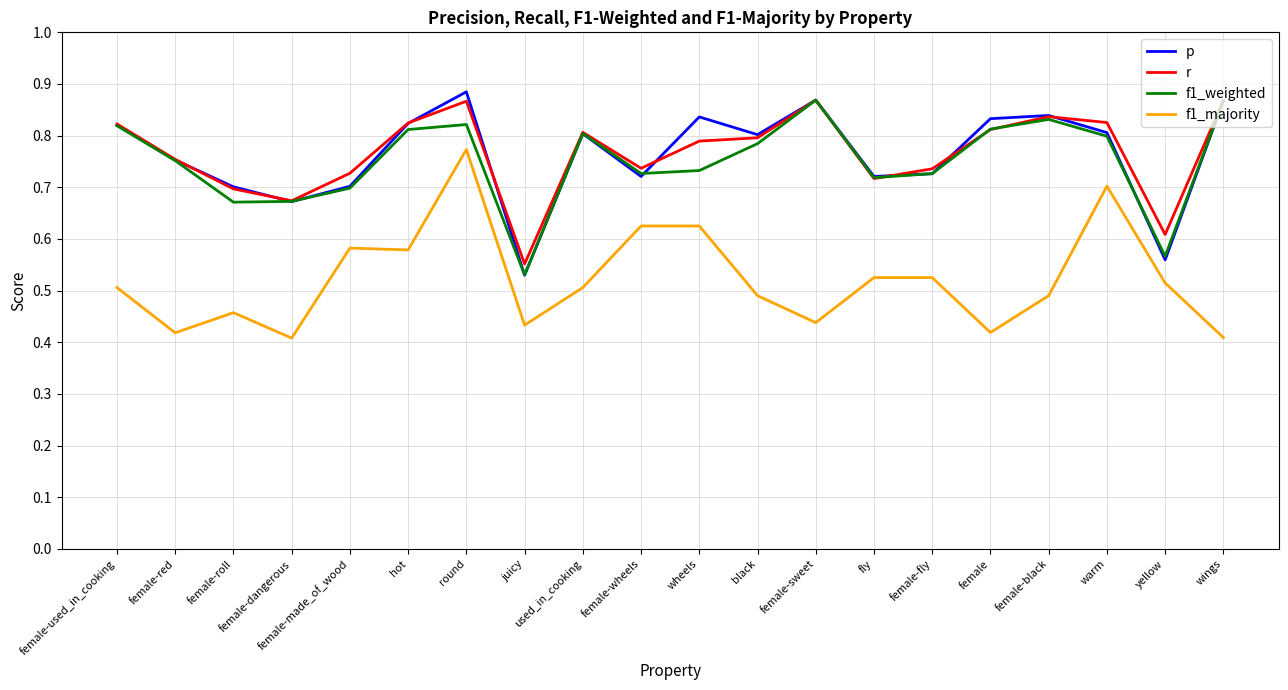

True or false: r and f1_majority cross at least once.

False